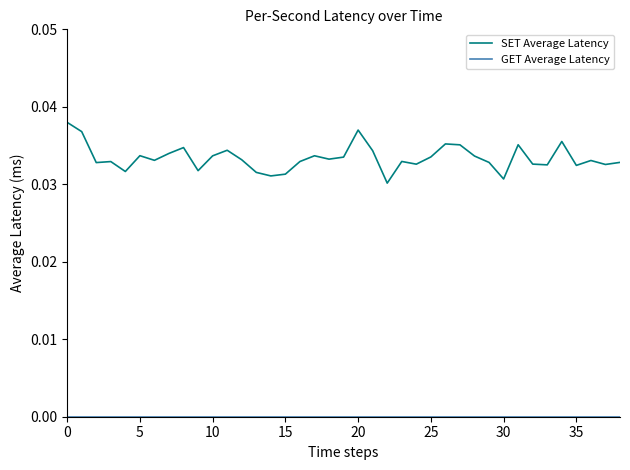

Which series has the widest spread of values?

SET Average Latency